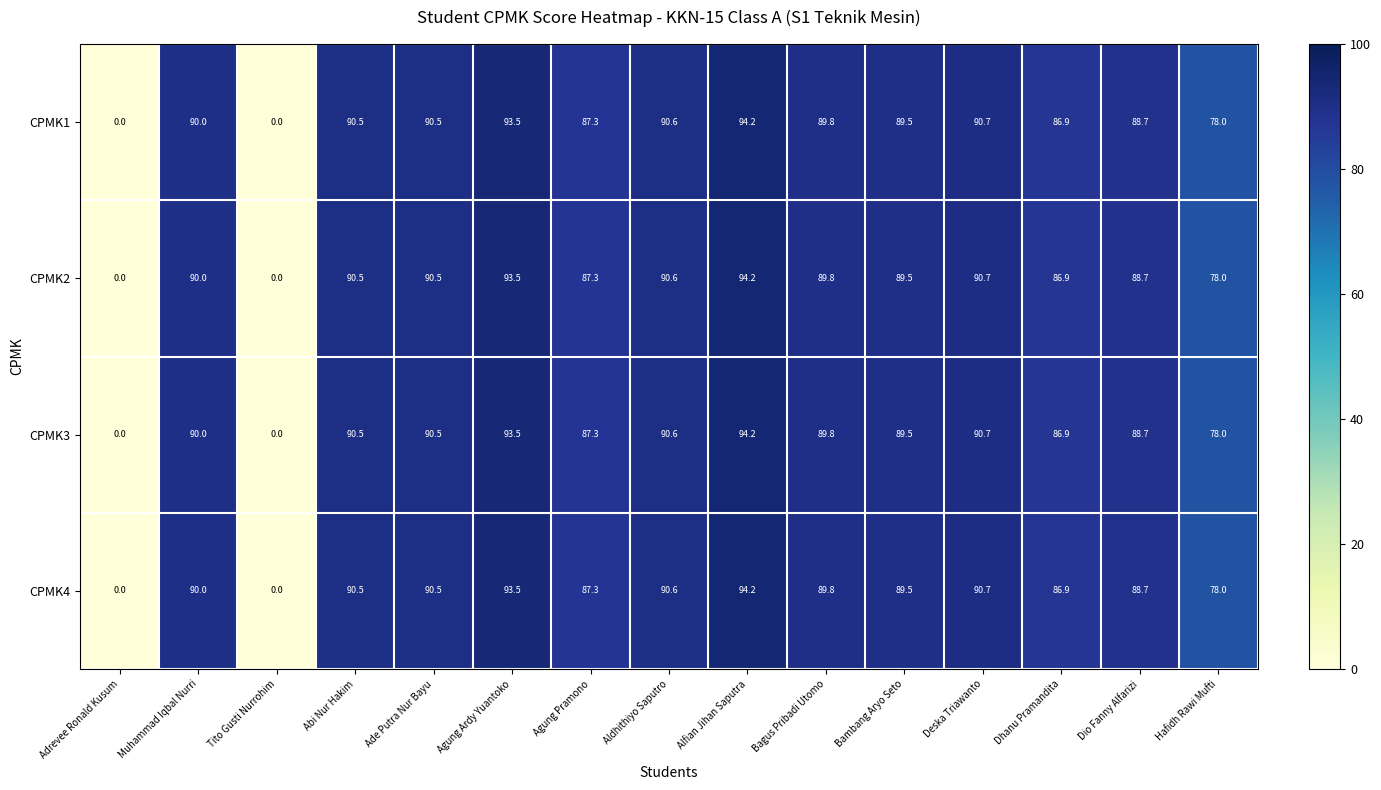

The value of CPMK1 at Hafidh Rawi Mufti is 33.5. True or false?

False